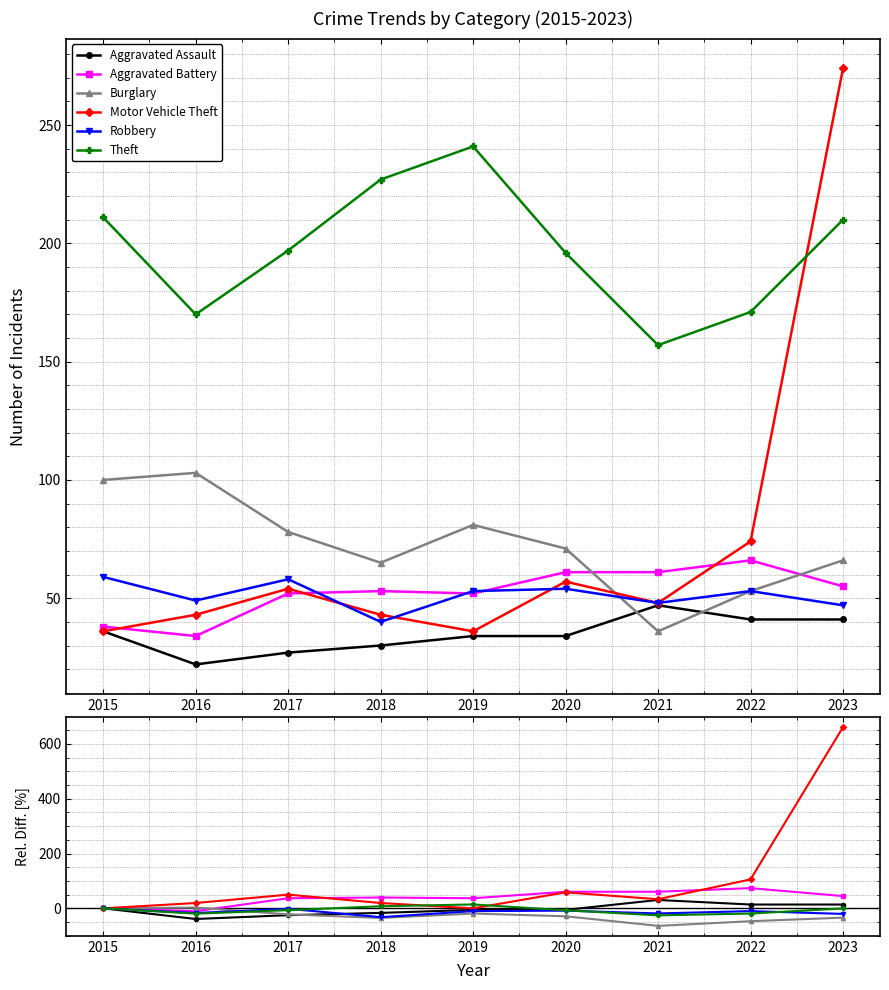

Which category has the highest value in the Burglary series?

2016